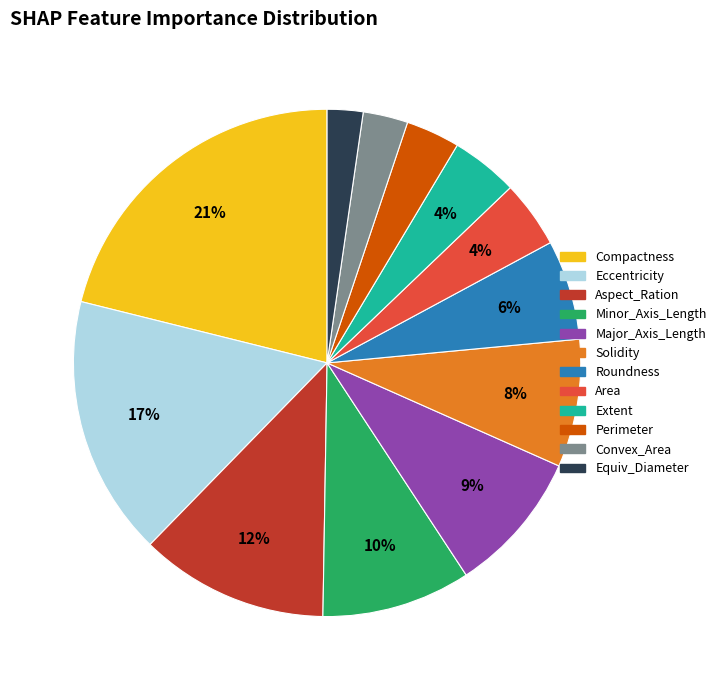

Is the sum of Perimeter and Roundness greater than half?

No